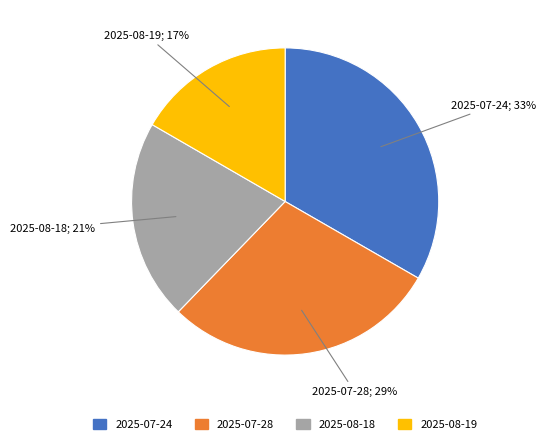

To the nearest percent, what portion does 2025-07-24 represent?

33%